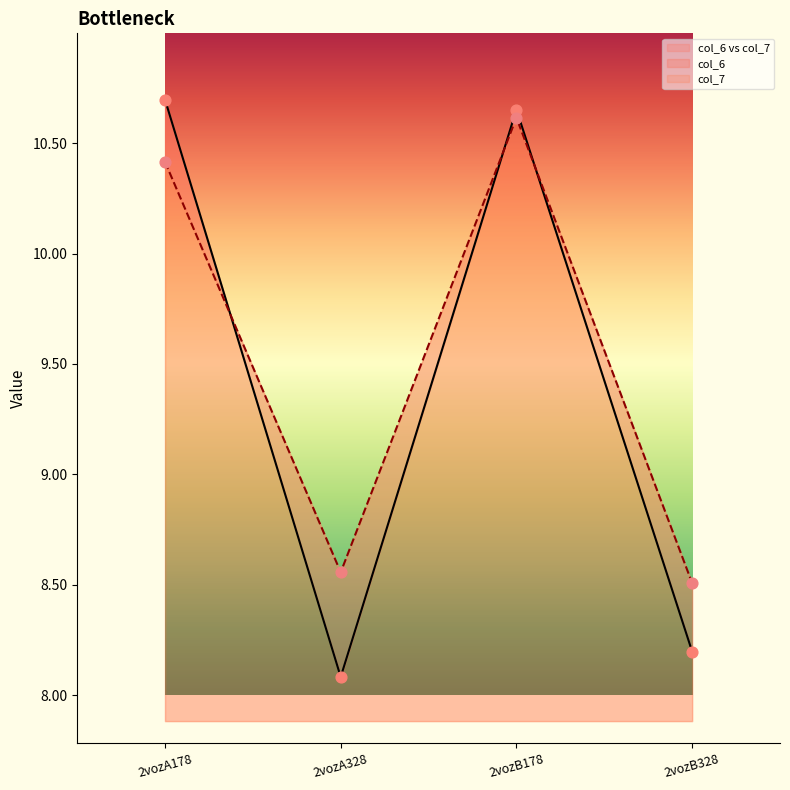

Which series contains the highest Y value?

col_6